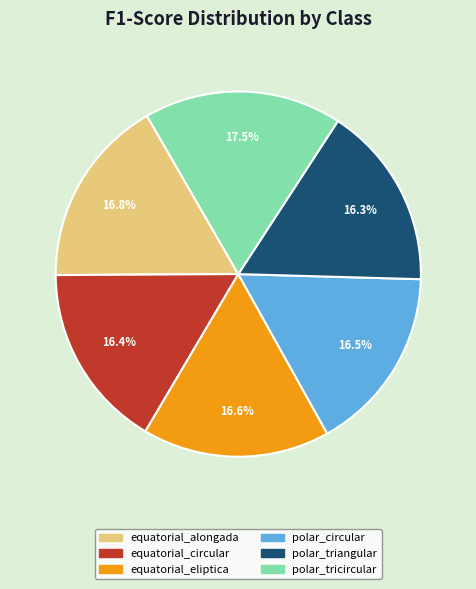

To the nearest percent, what is the combined percentage of polar_triangular and polar_circular?

33%